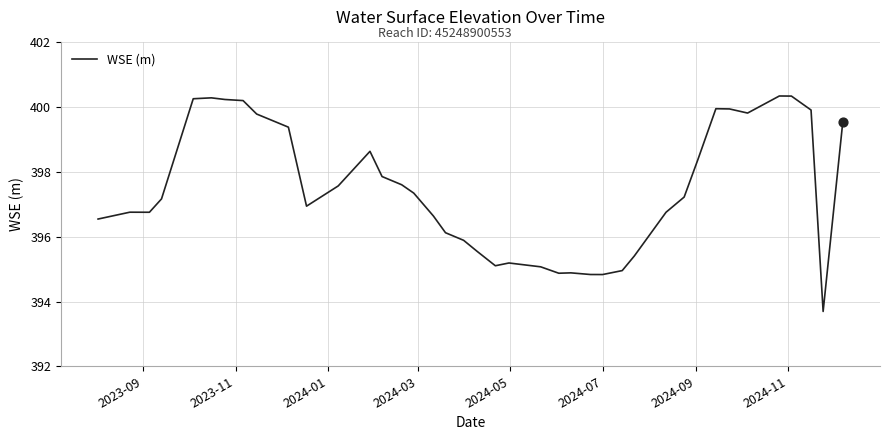

What is the difference between the maximum and minimum values?

6.7